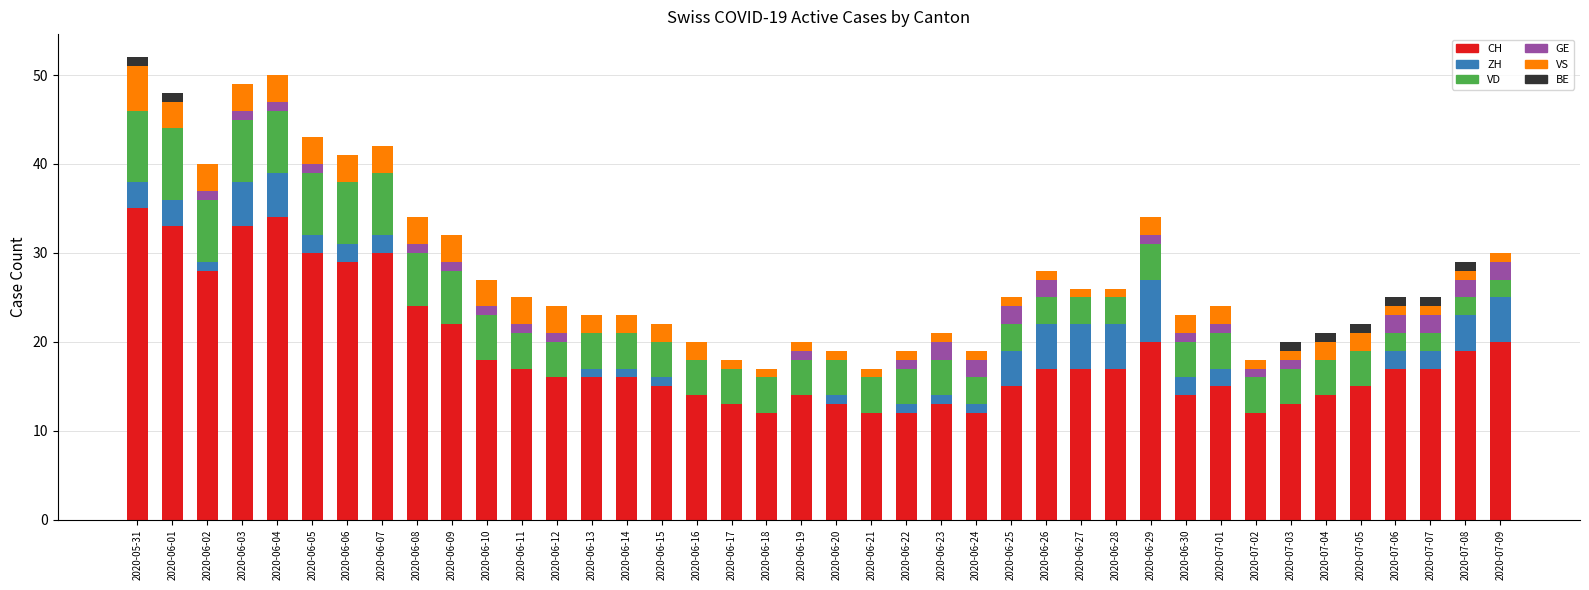

The CH series shows 24 at 2020-06-08. True or false?

True